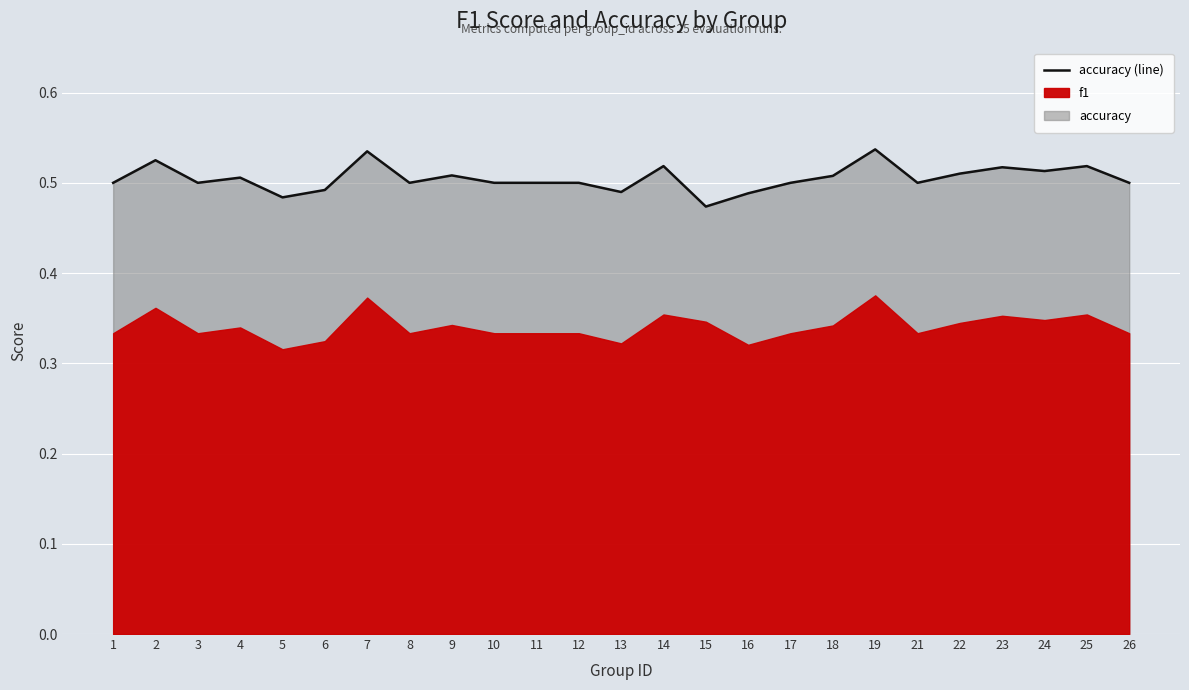

What is the greatest value displayed?

0.5